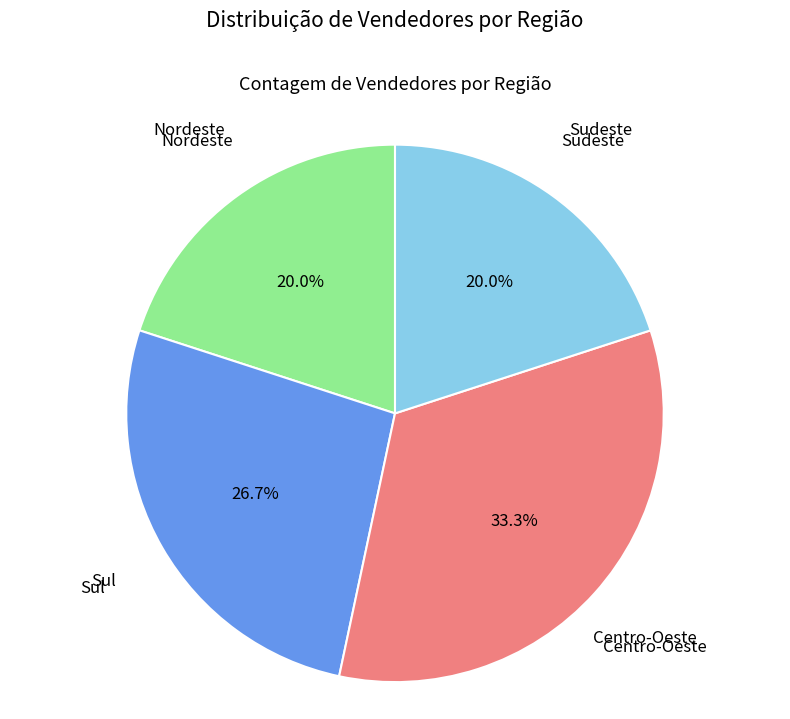

Combined, what portion of the pie is Nordeste and Sul?

46.7%